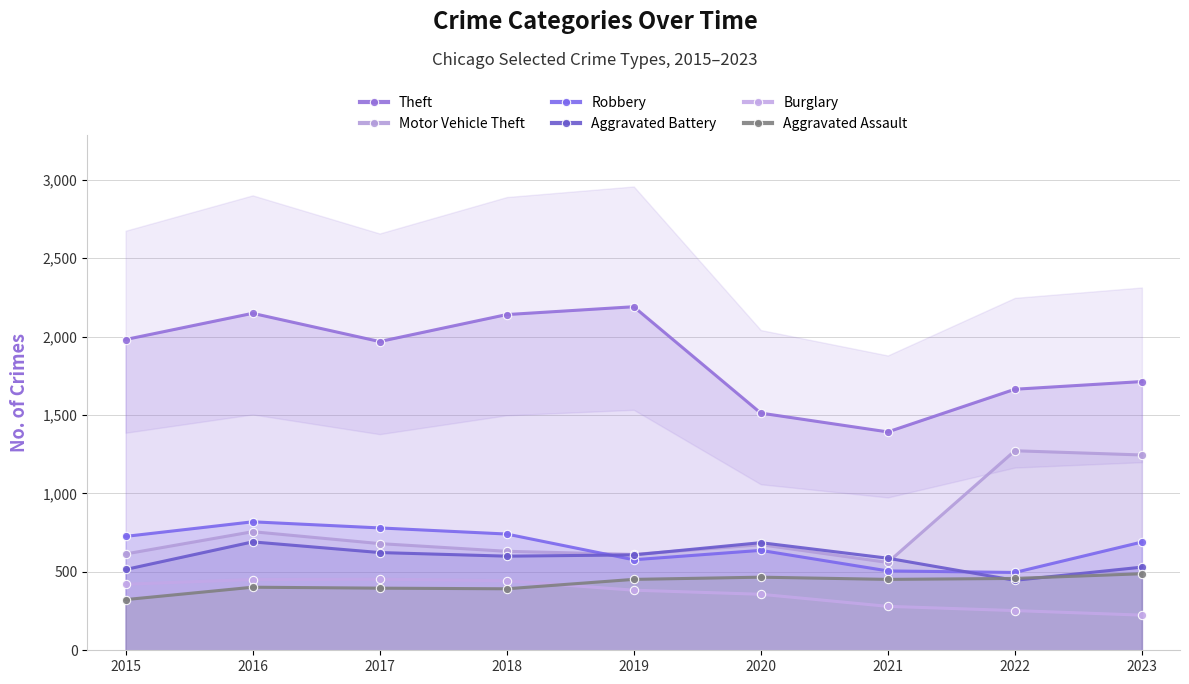

Rank the series by their maximum value, from highest to lowest.

Theft, Motor Vehicle Theft, Robbery, Aggravated Battery, Aggravated Assault, Burglary